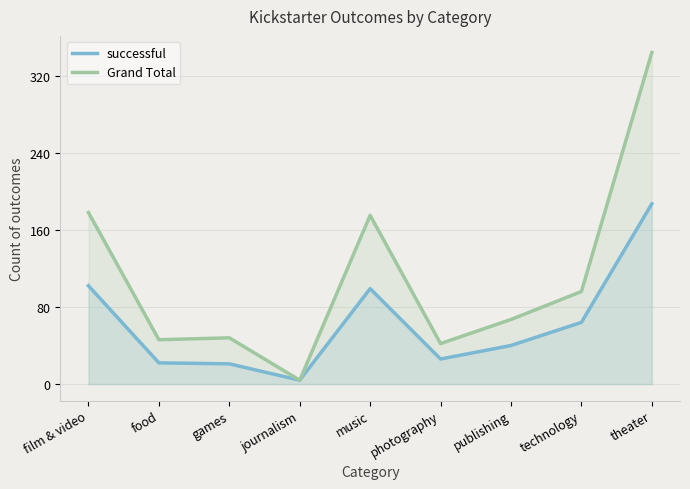

Is it true that Grand Total equals 96 at technology?

True